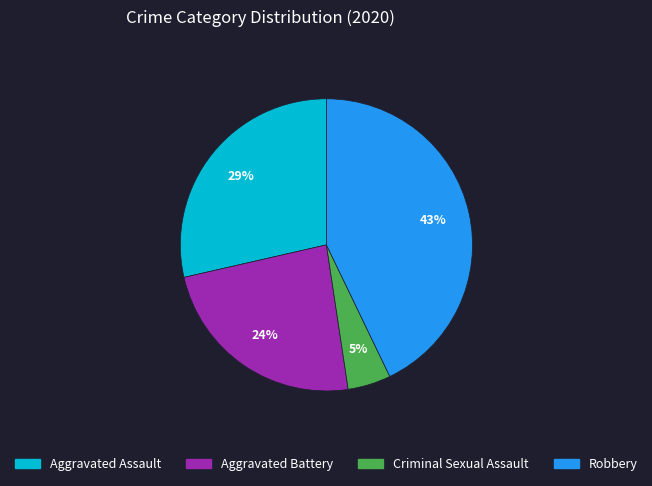

How many segments does this pie chart have?

4